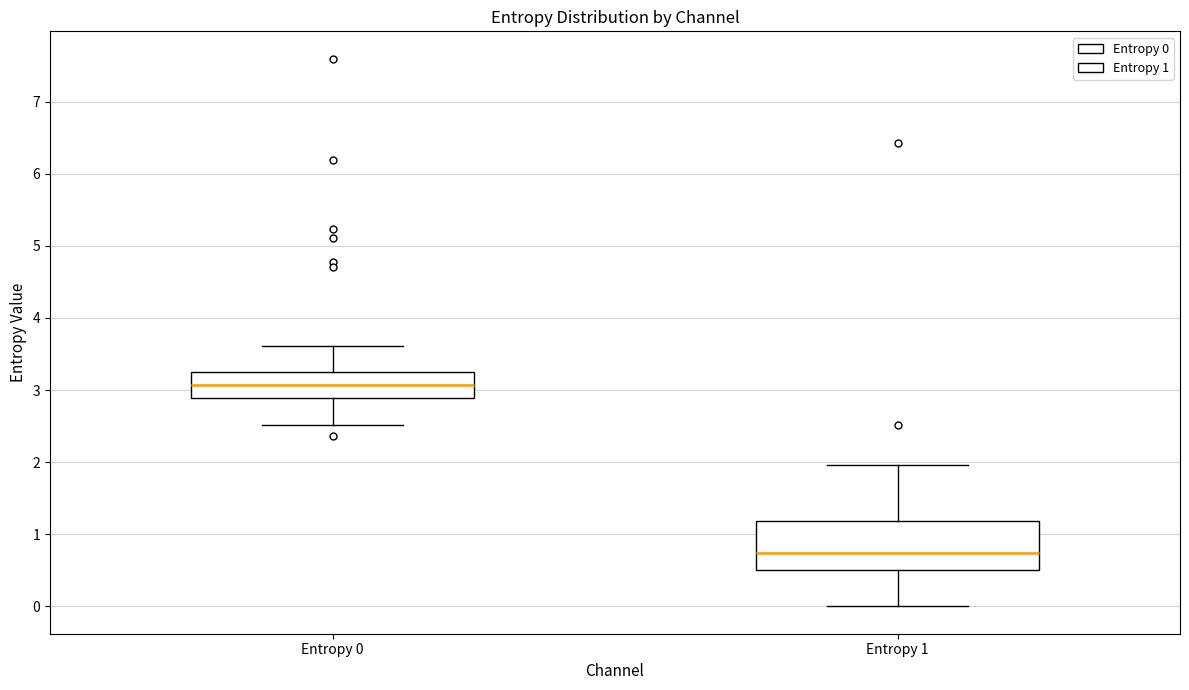

Where does the upper whisker of the box for Entropy 0 end on the y-axis? The values are not printed on the chart, so give them approximately, as read against the axis.

3.6